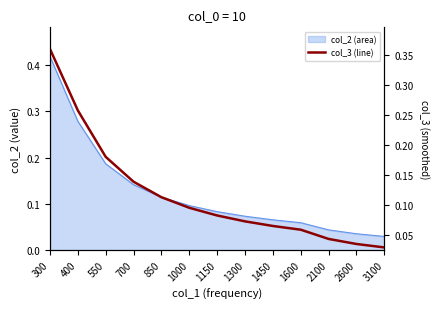

Is it true that the value at 550 is 0.2?

True